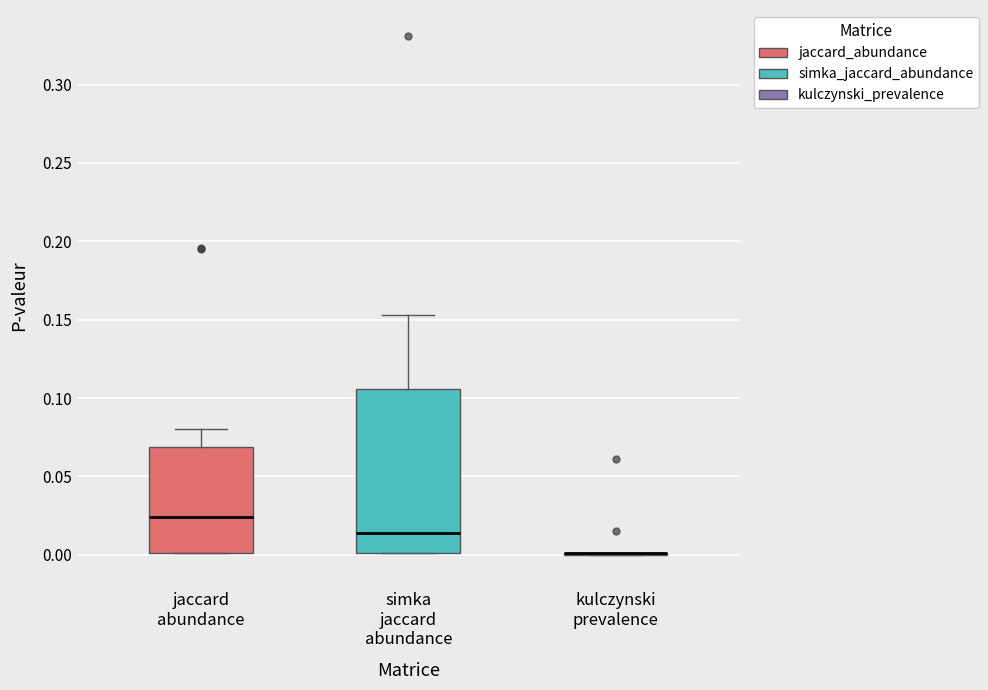

Reading left to right, read every box against the y-axis: the position of its median line, the range the box covers, and the ends of its whiskers. The values are not printed on the chart, so give them approximately, as read against the axis.

jaccard abundance: median 0.025, box 0.000 to 0.070, whiskers 0.000 to 0.080
simka jaccard abundance: median 0.015, box 0.000 to 0.105, whiskers 0.000 to 0.155
kulczynski prevalence: box collapsed to a line at 0.000, whiskers 0.000 to 0.000